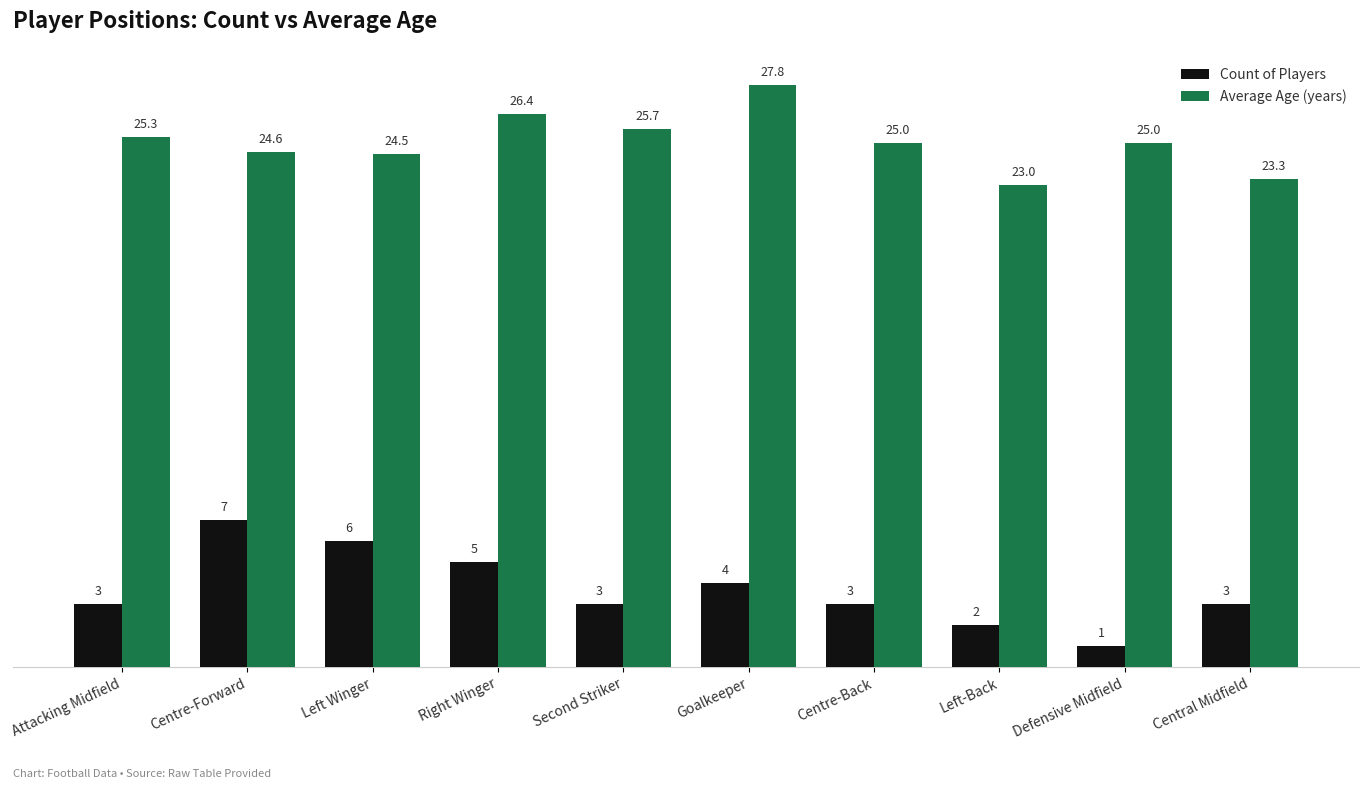

What is the value of the Count of Players bar at the 10th from the left?

3.0